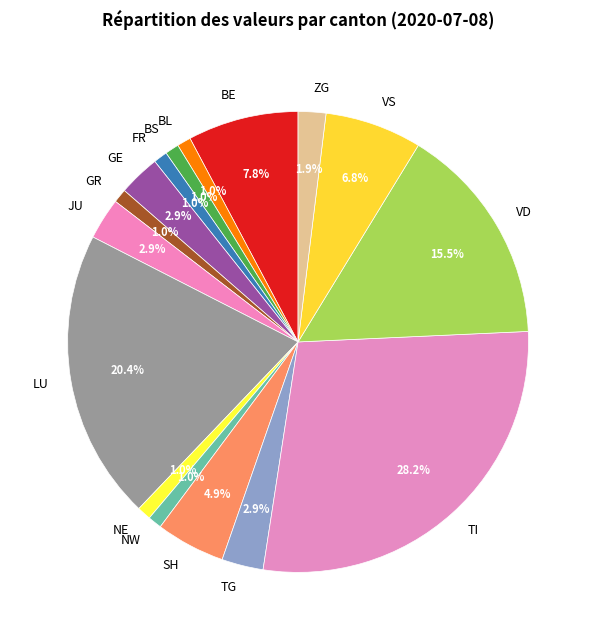

What is the ratio of the value at VD to the value at TG?

5.3